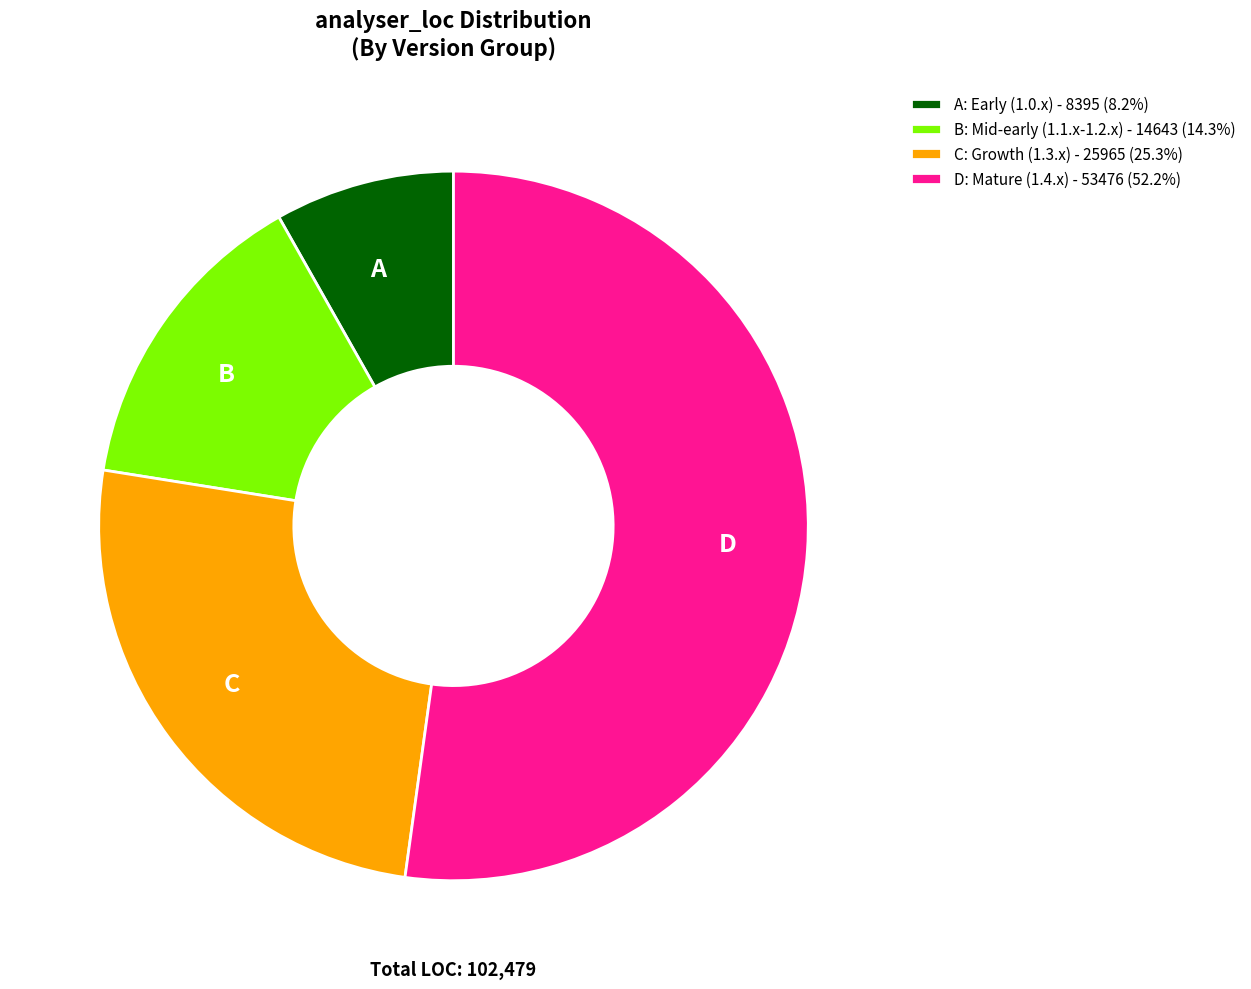

Is there any slice that represents more than half of the pie?

Yes